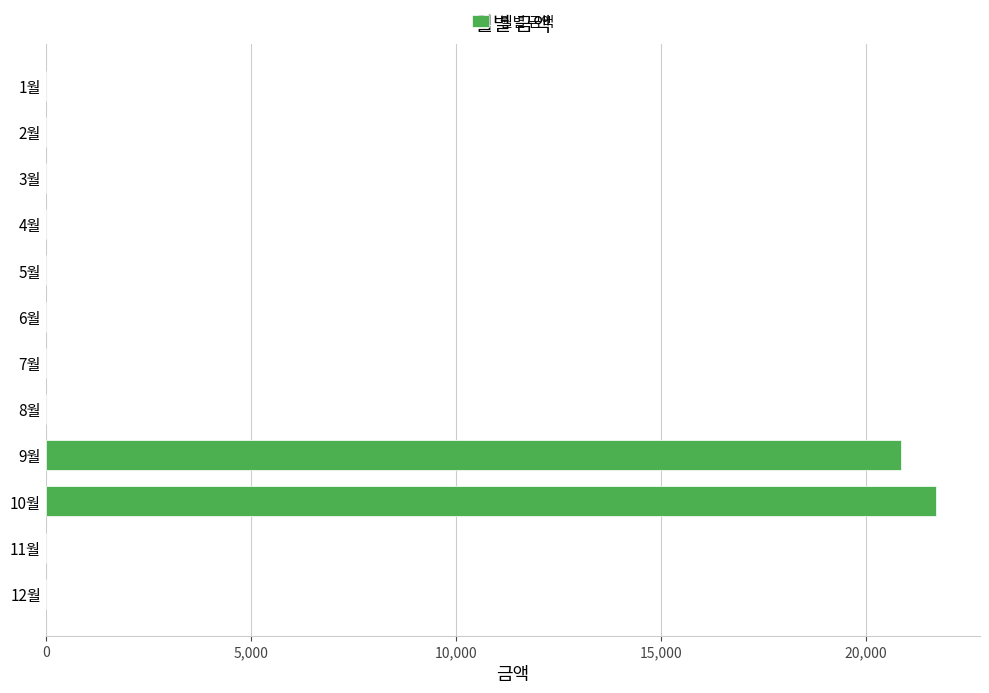

How many values exceed 0?

2